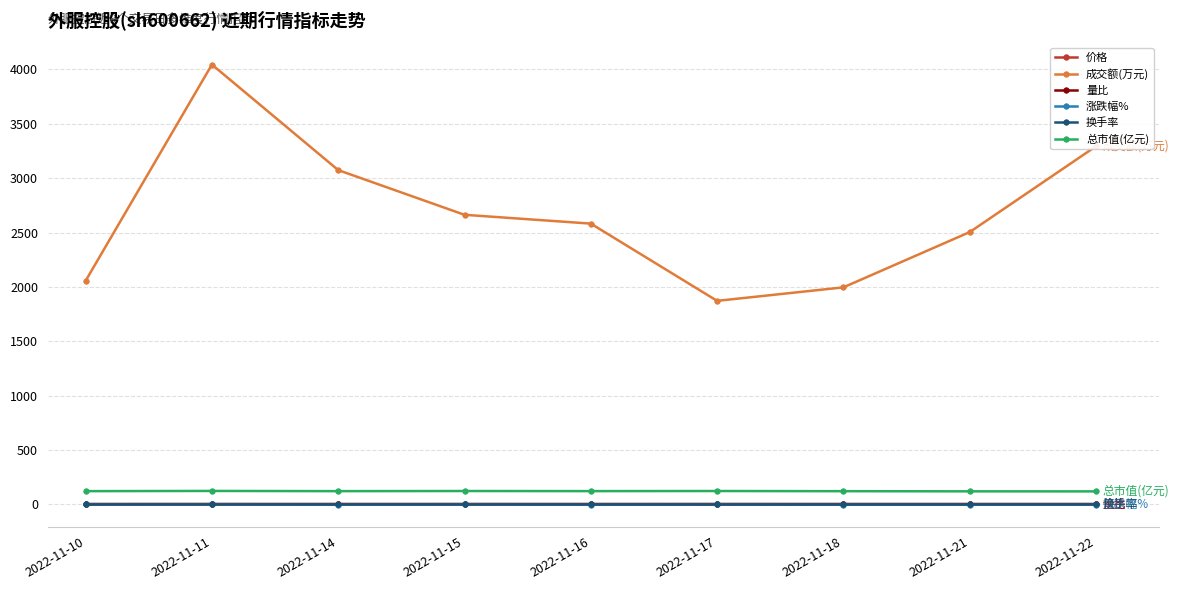

What is the difference between the 量比 values at 2022-11-14 and 2022-11-10?

0.4